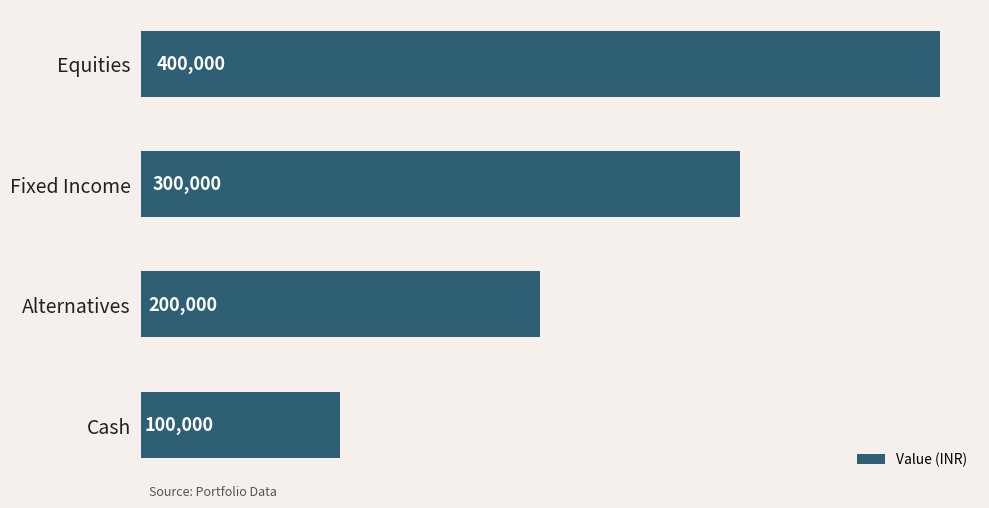

What is the minimum value shown in the chart?

100000